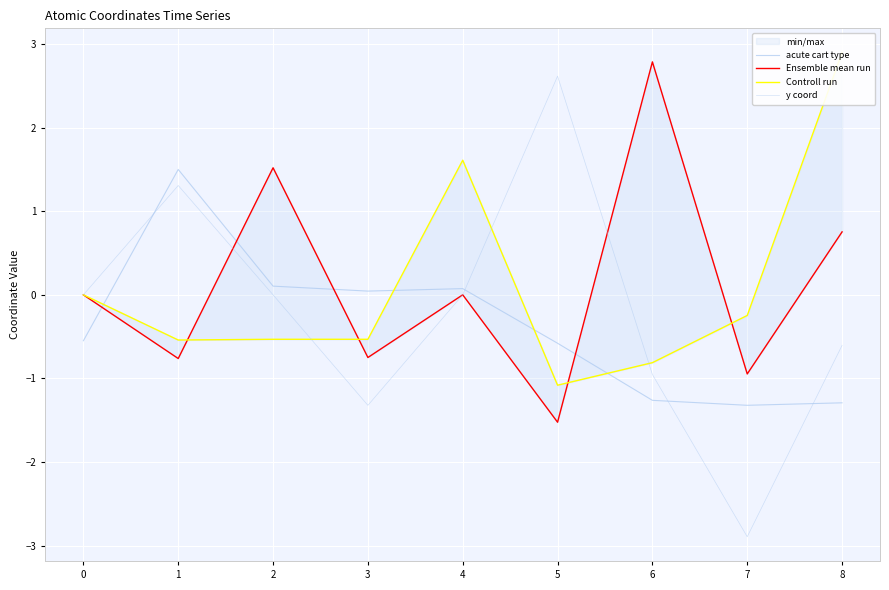

True or false: acute cart type has more than 1 interior local peaks.

True